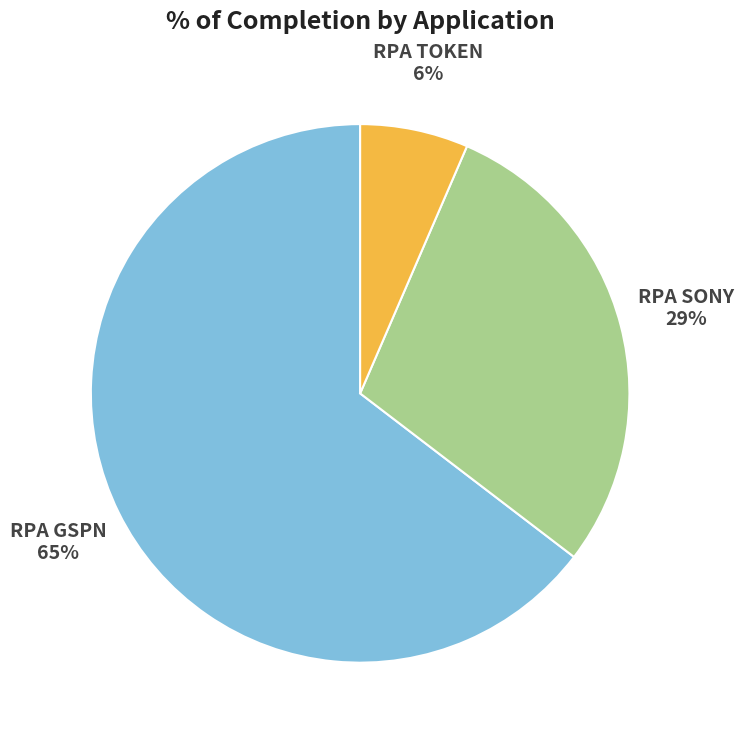

What percentage is the RPA TOKEN slice, to the nearest percent?

6%